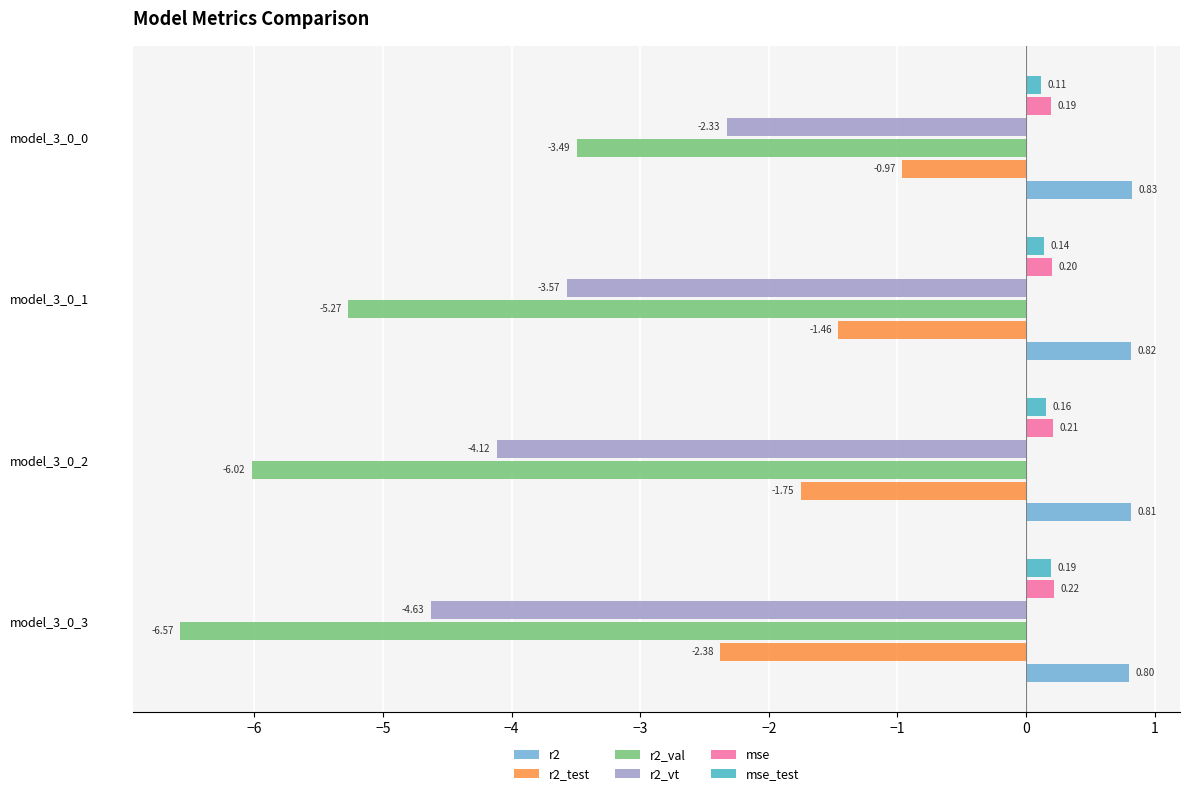

What is the difference between the highest and lowest values at model_3_0_2?

6.8